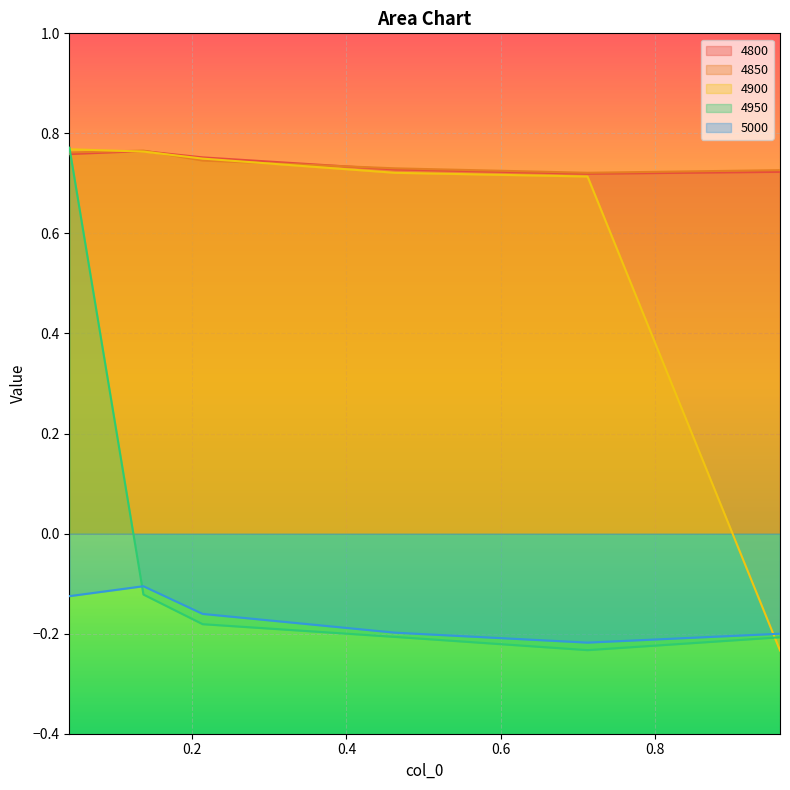

Is it true that 5000 equals -0.3 at 0.7123287671232876?

False